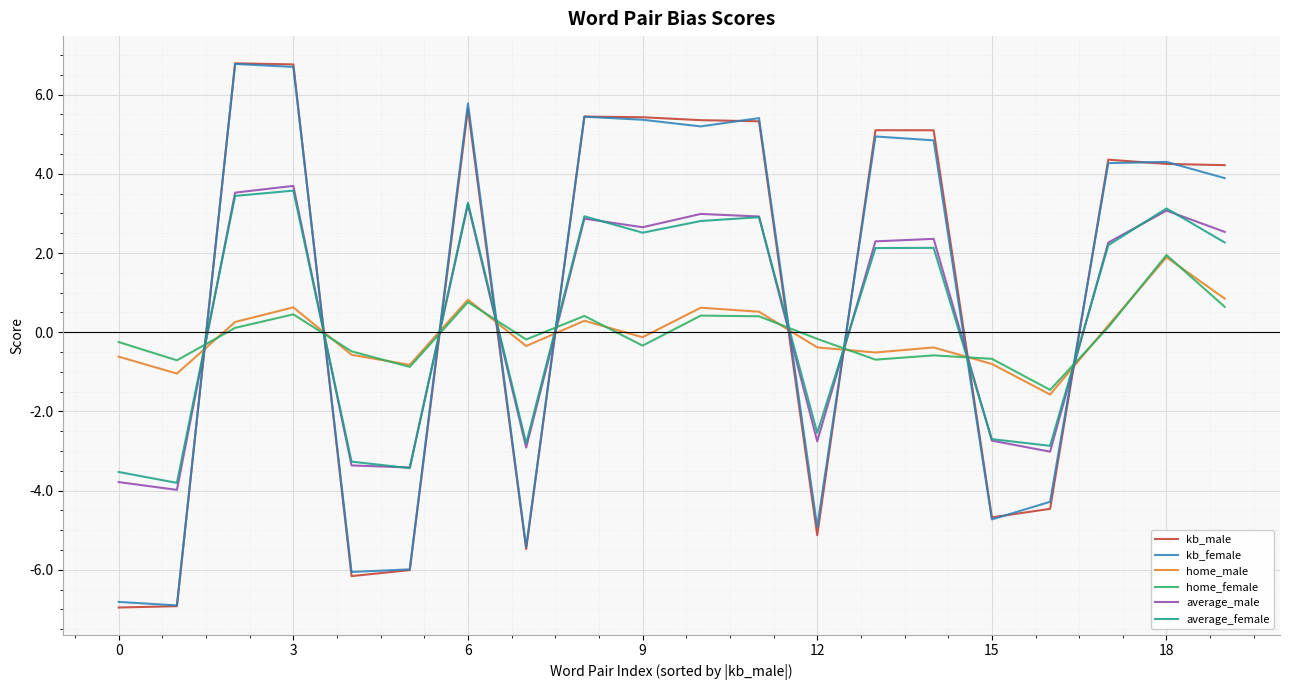

After their last crossing, which series has the higher values: home_female or kb_male?

kb_male